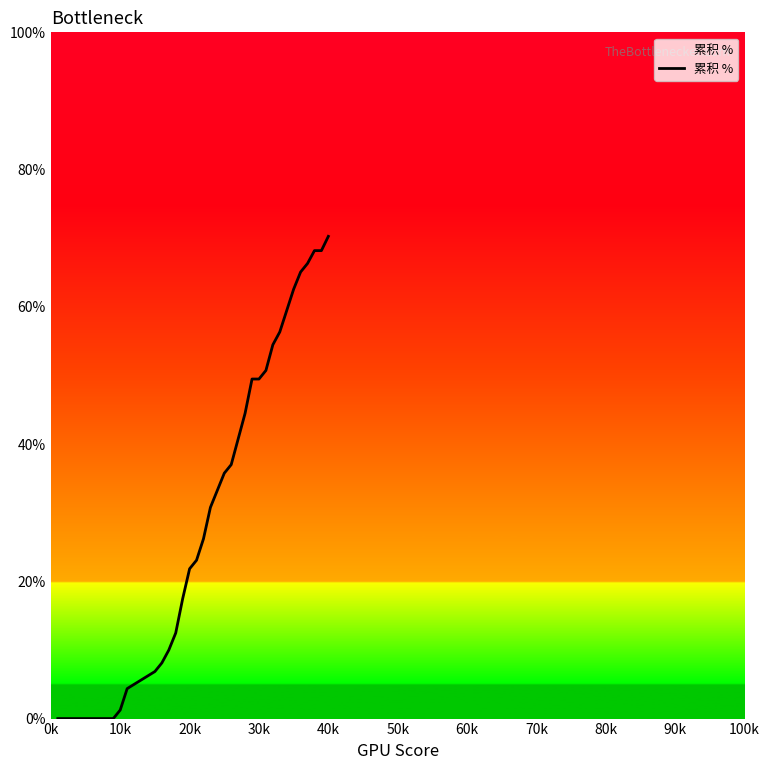

Is this an area chart (filled region under the line)?

Yes